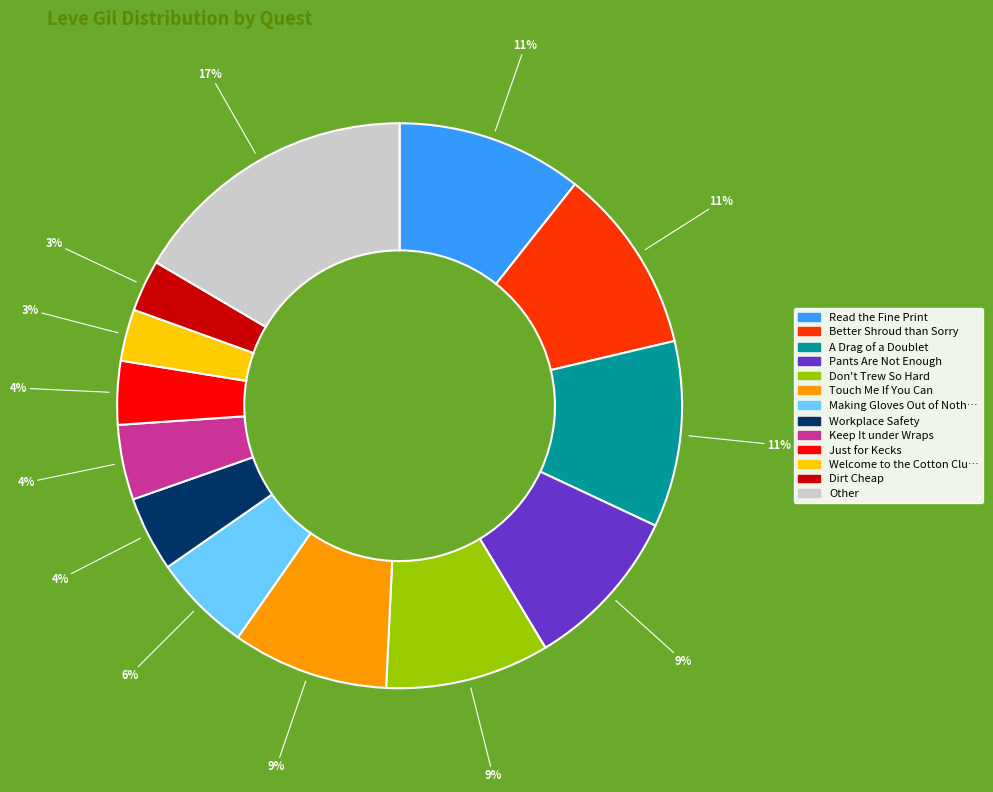

To the nearest percent, what is the difference between the largest and smallest slice percentages?

14%